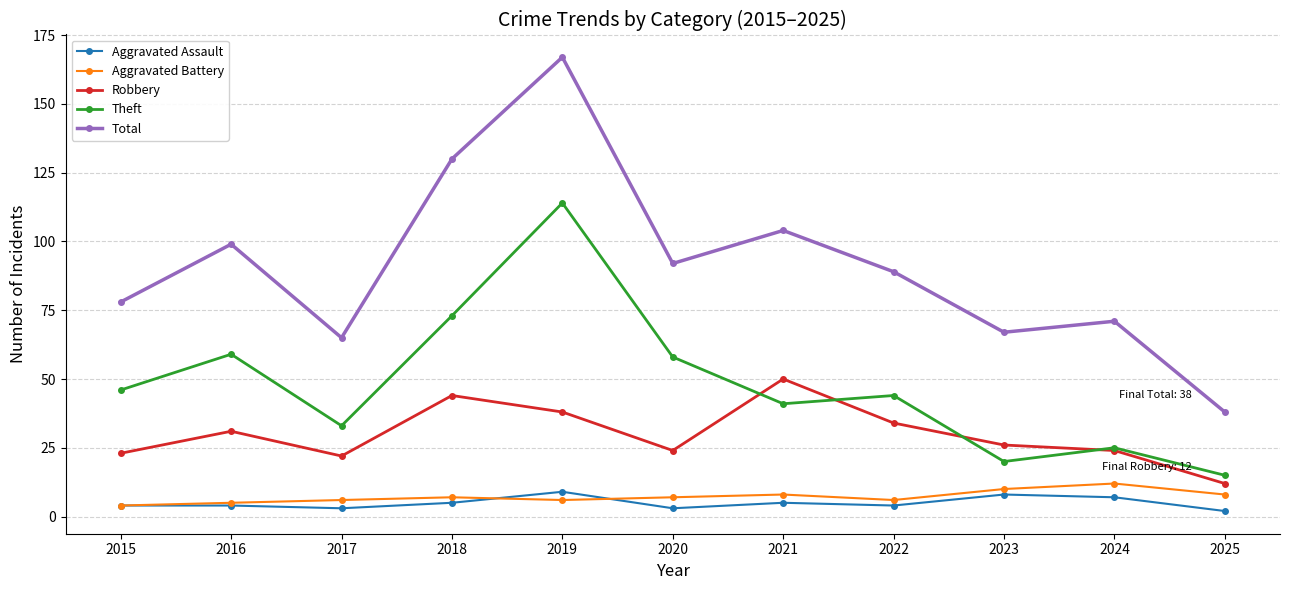

What is the difference between the second highest and minimum values in the Aggravated Assault series?

6